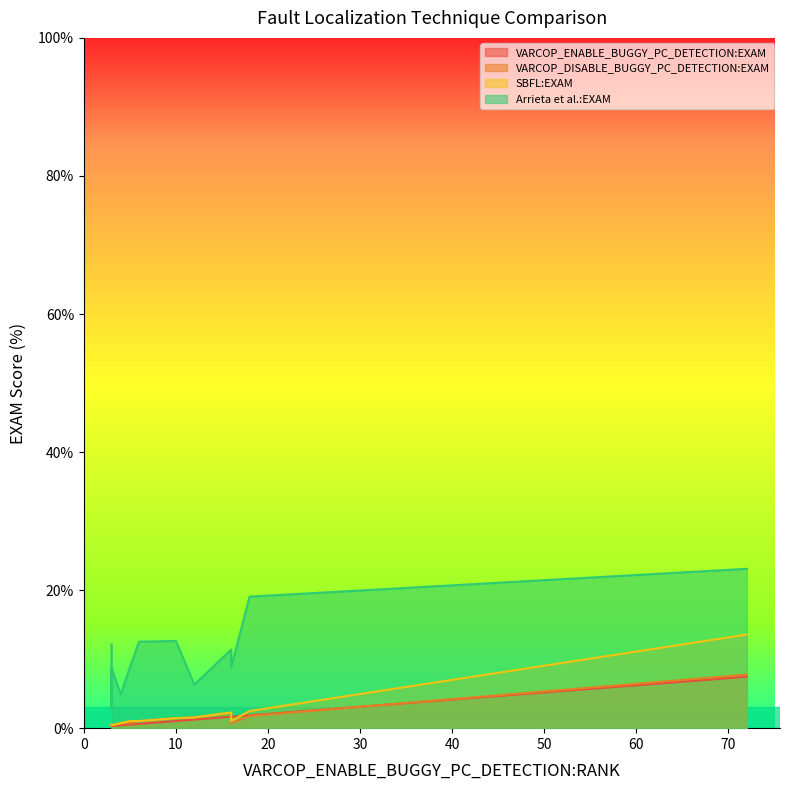

True or false: VARCOP_DISABLE_BUGGY_PC_DETECTION:EXAM and Arrieta et al.:EXAM intersect in this chart.

False